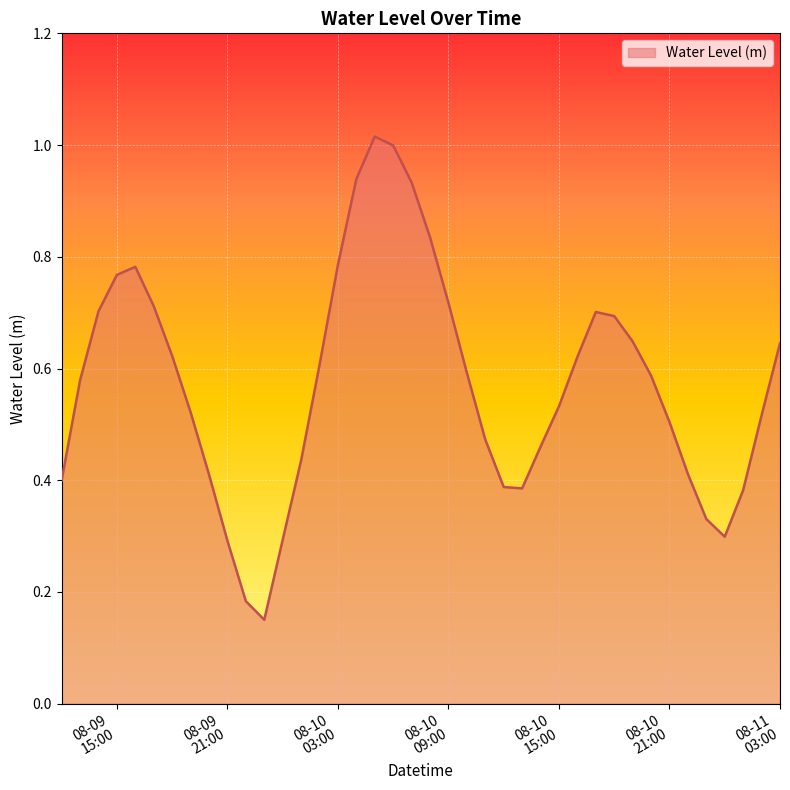

True or false: the data has more than 2 interior local peaks.

True